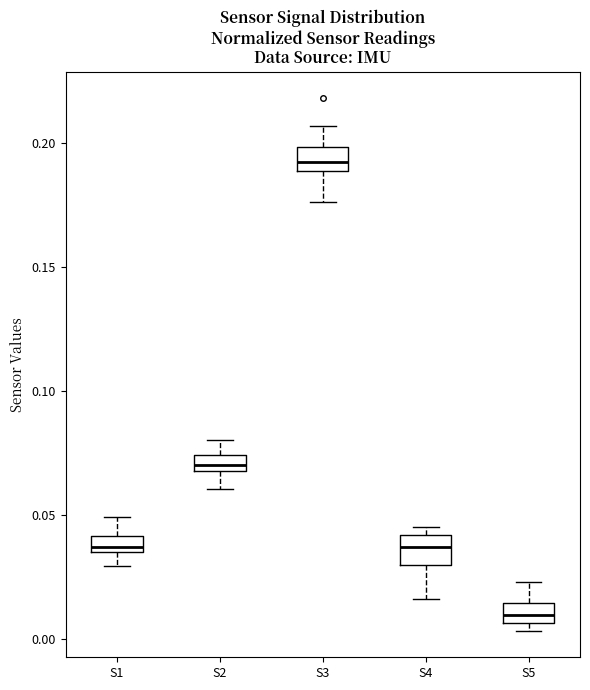

Which box has the lowest median line?

S5